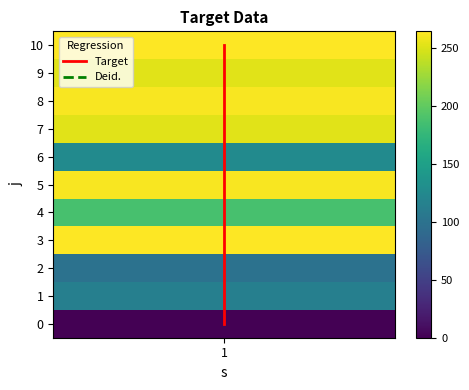

True or false: Deid. has a value of 5 at 1.

True